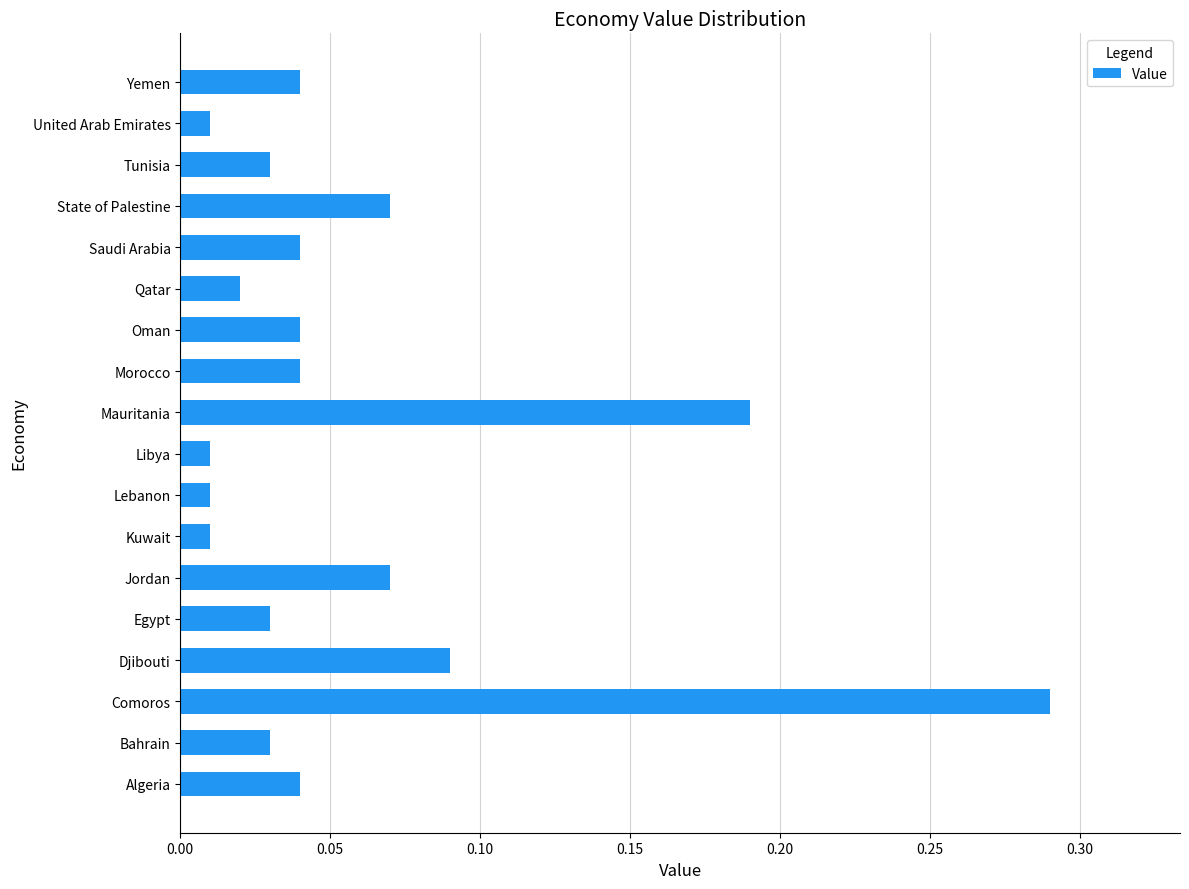

How many distinct data groups are displayed?

1